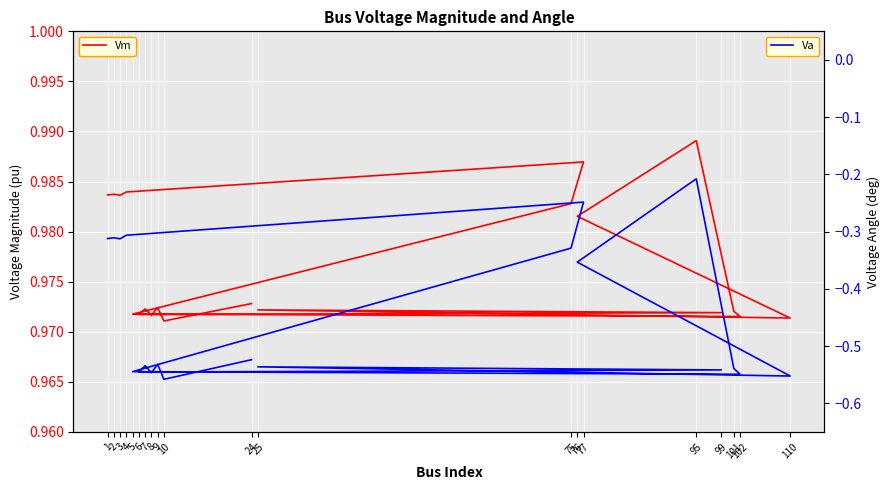

In Va, how many points are higher than both neighbors (excluding endpoints)?

6